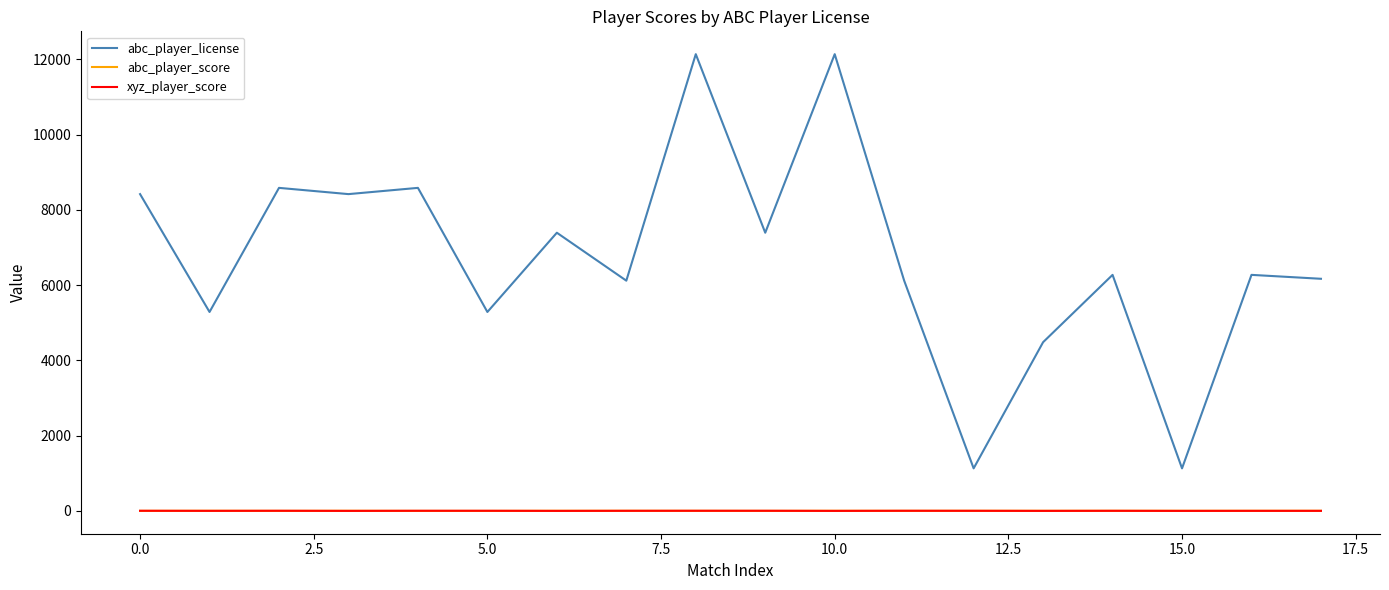

True or false: abc_player_score and abc_player_license cross at least once.

False